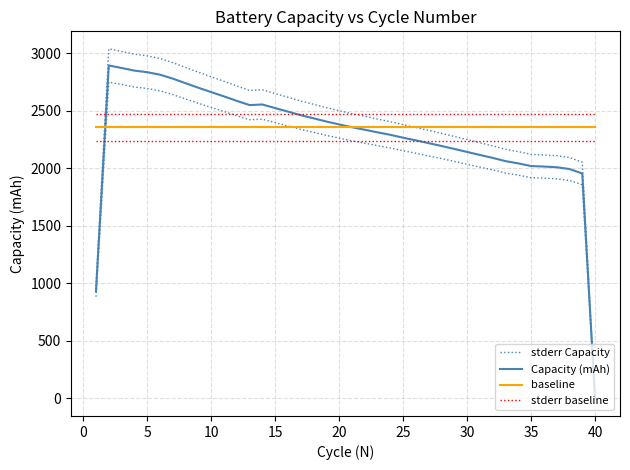

Rank the series at 30 from lowest to highest value.

Capacity (mAh), stderr Capacity, baseline, stderr baseline